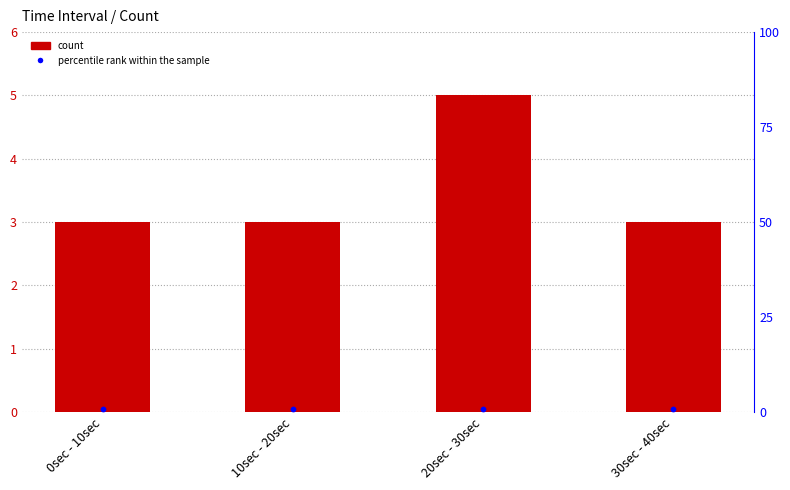

At which category is the sum across all series the highest?

20sec - 30sec